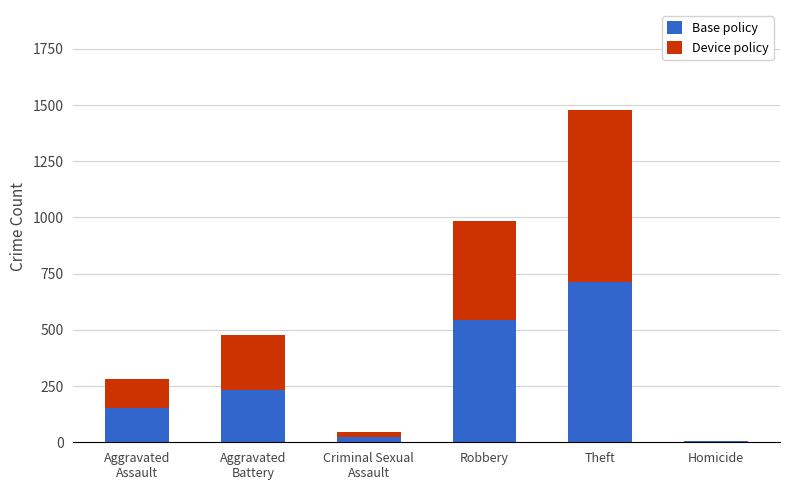

True or false: Base policy has a value of 339 at Robbery.

False